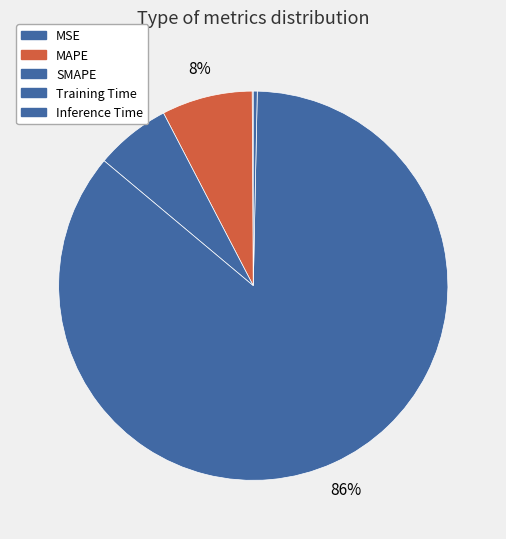

How many segments does this pie chart have?

5